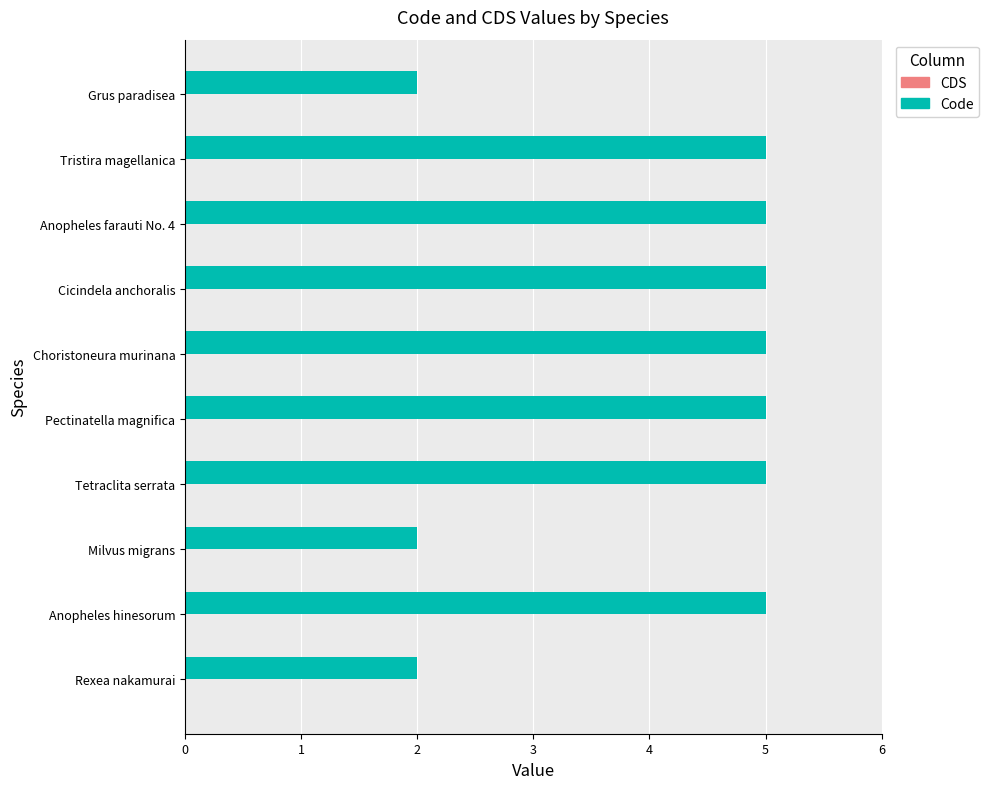

How many data points does each series have?

10